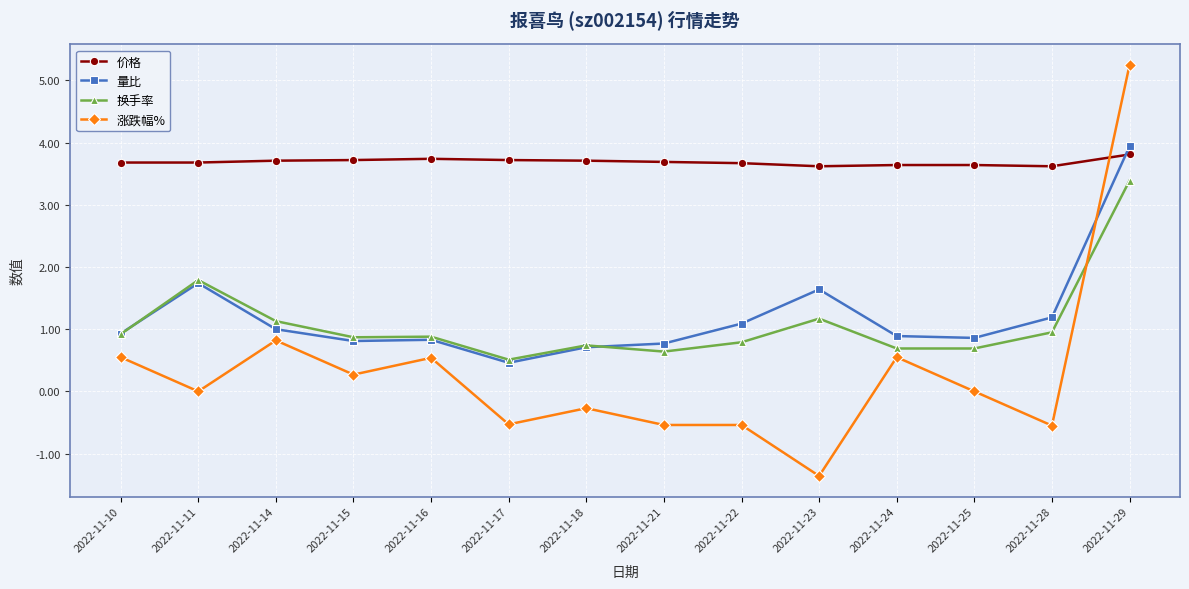

At which label is 量比 closest to 2?

2022-11-11